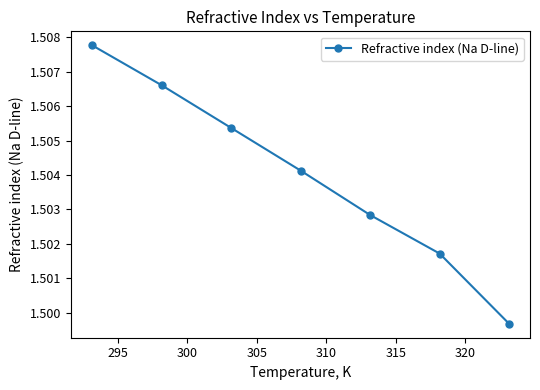

What is the sum of all values?

10.5